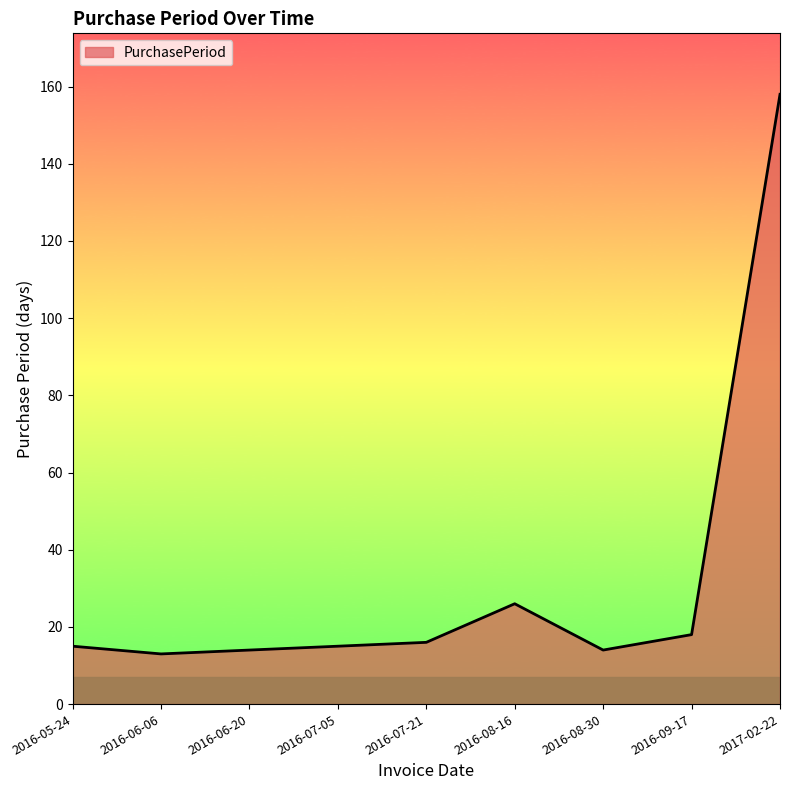

The value at 2016-06-20 is 14. True or false?

True